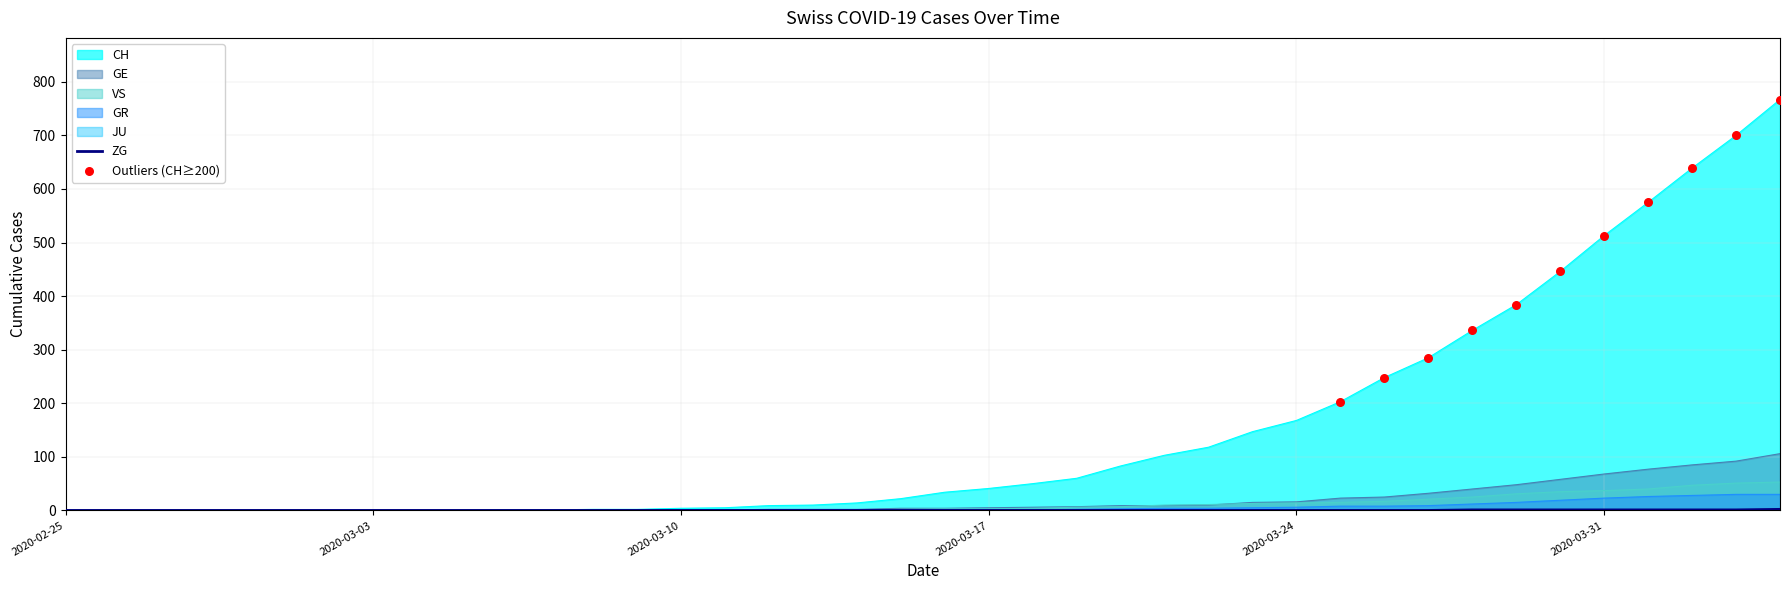

Which series has the largest total across all categories?

CH